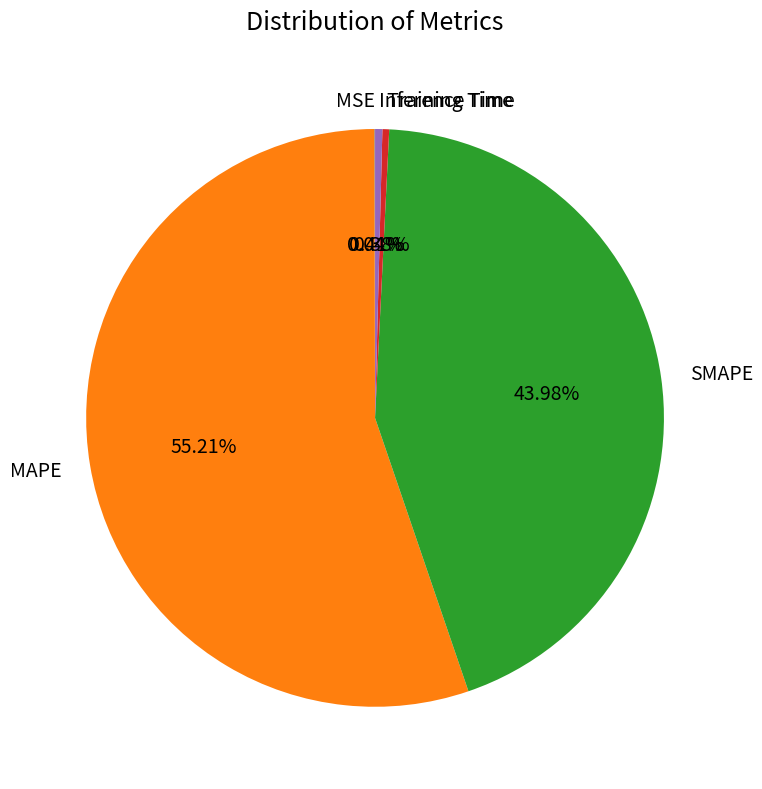

Is the sum of MAPE and Inference Time greater than half?

Yes